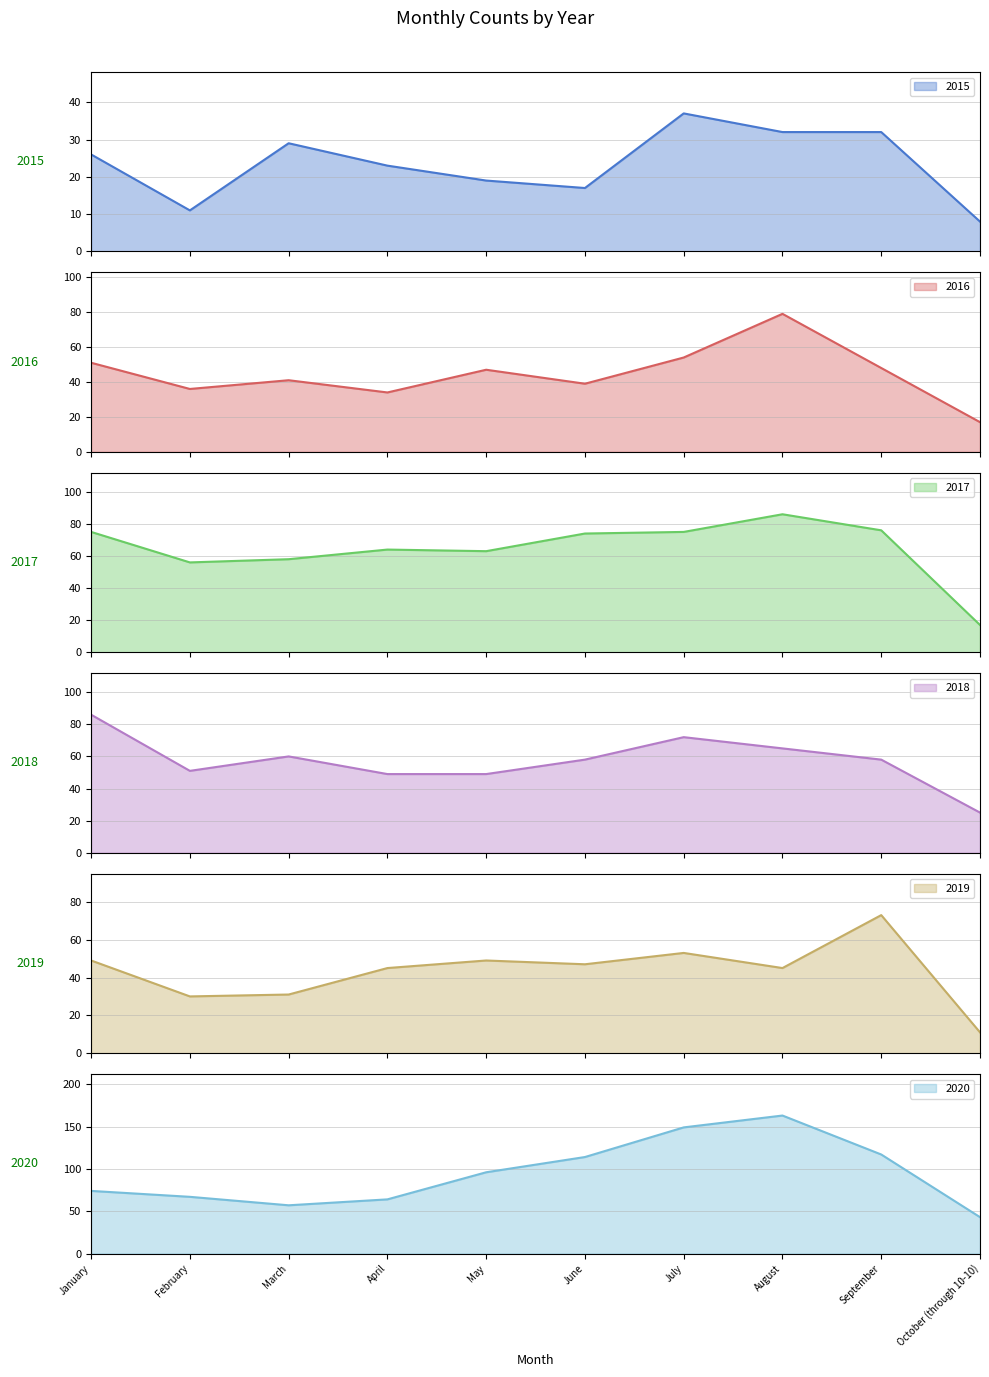

The 2015 series shows 8 at October (through 10-10). True or false?

True